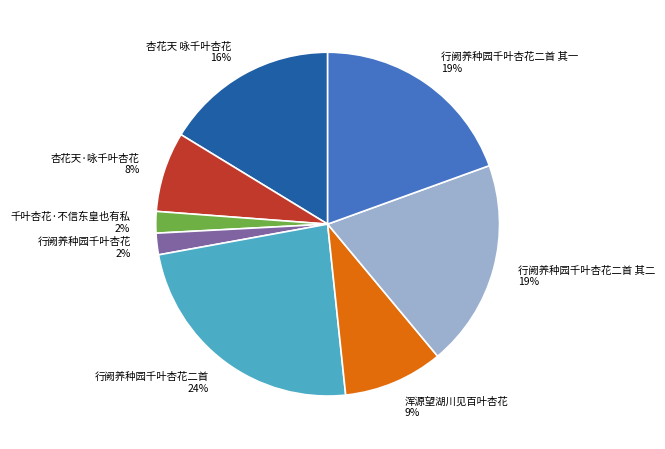

Does 浑源望湖川见百叶杏花 represent more than half of the total?

No